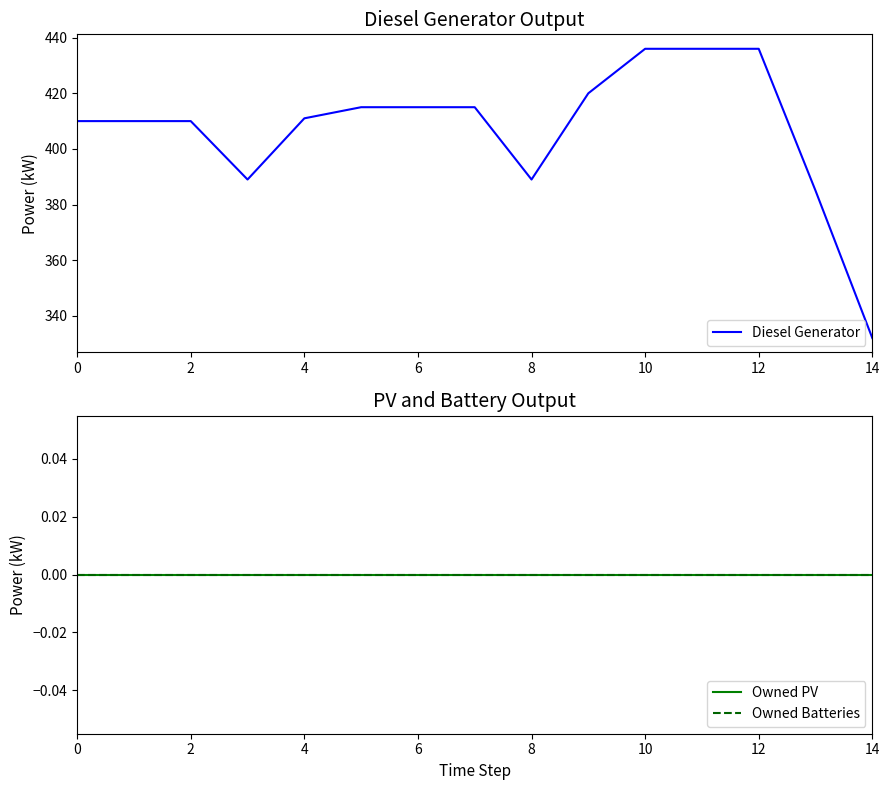

What is the lowest value of the Diesel Generator series?

332